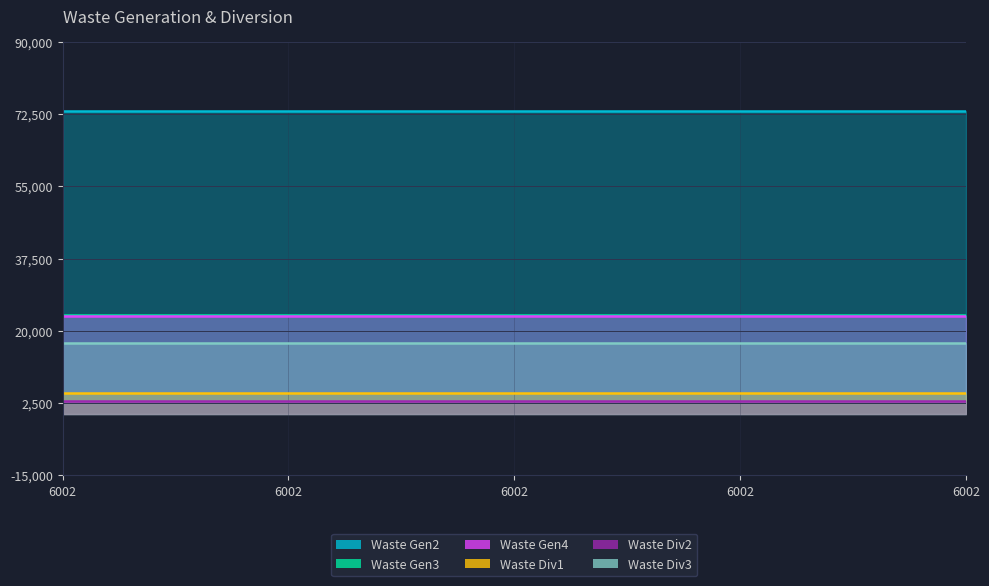

At how many categories does at least one series exceed 61135?

5